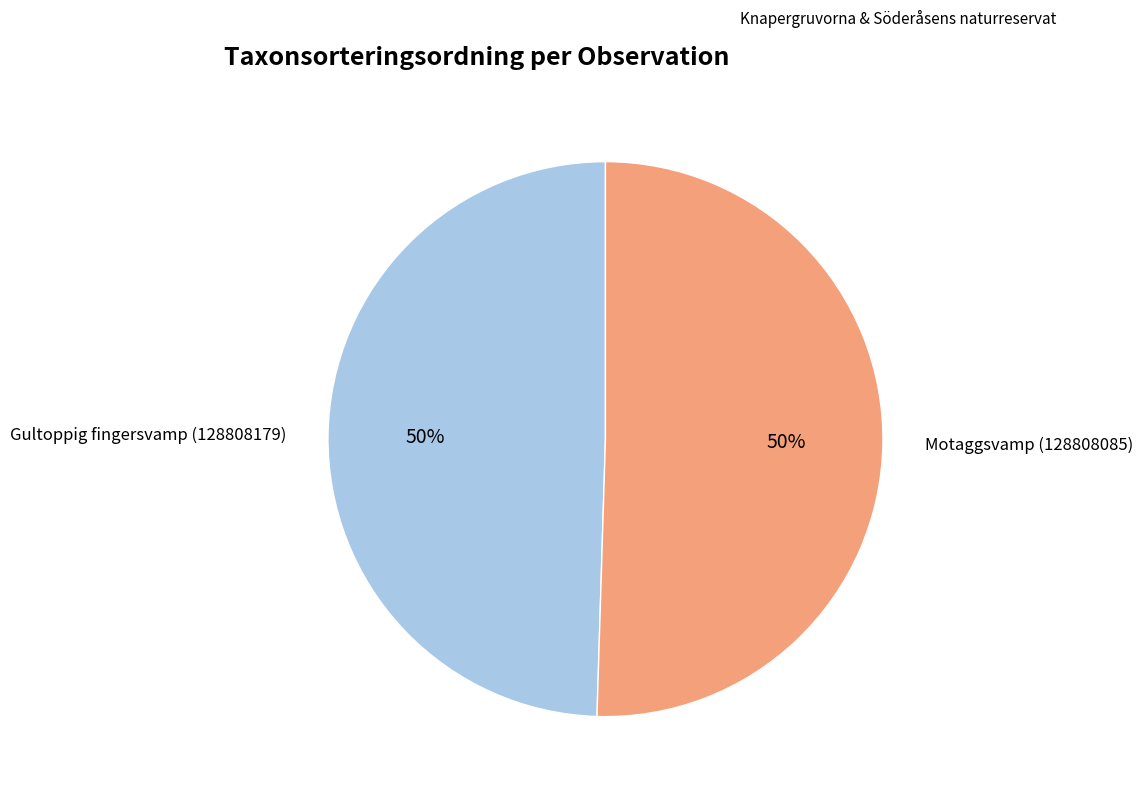

To the nearest percent, what is the average slice percentage?

50%